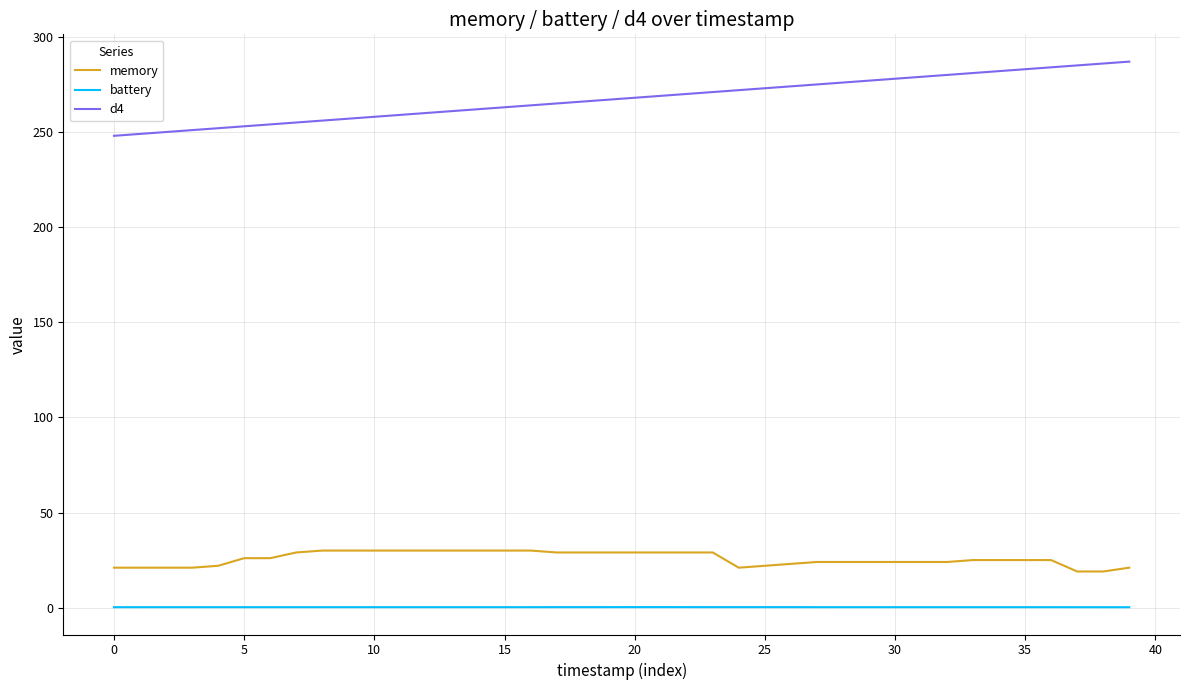

List the series in order of their peak value, lowest first.

battery, memory, d4